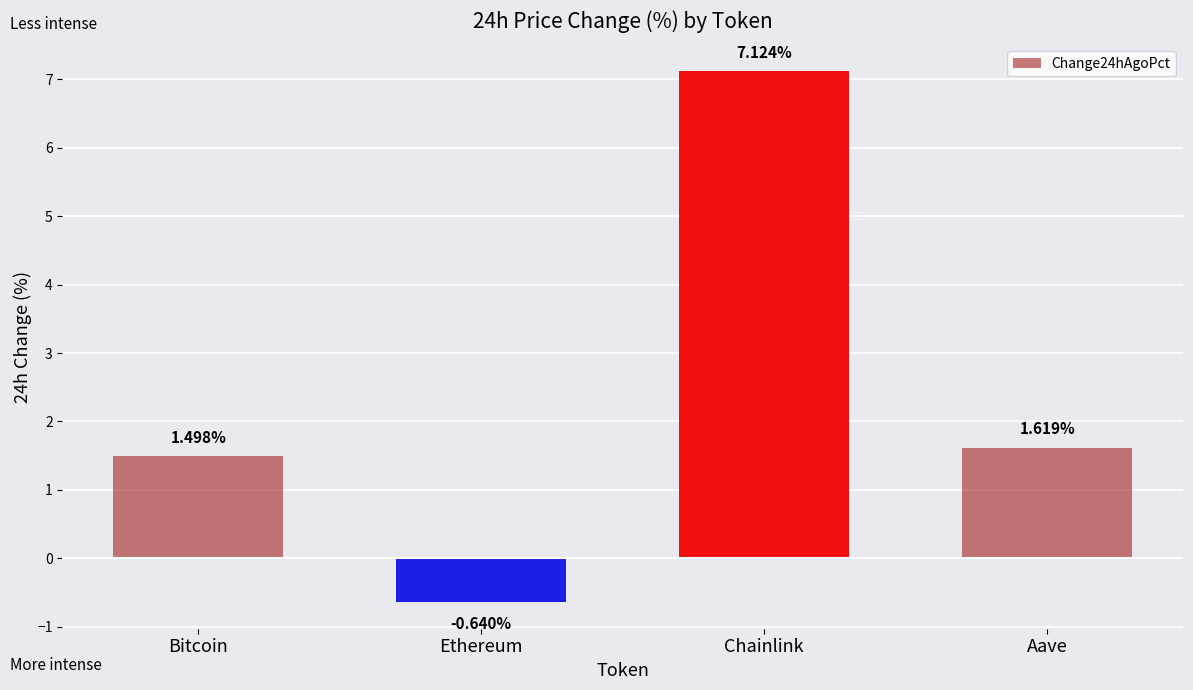

Are the bars grouped side by side (vs. stacked)?

No